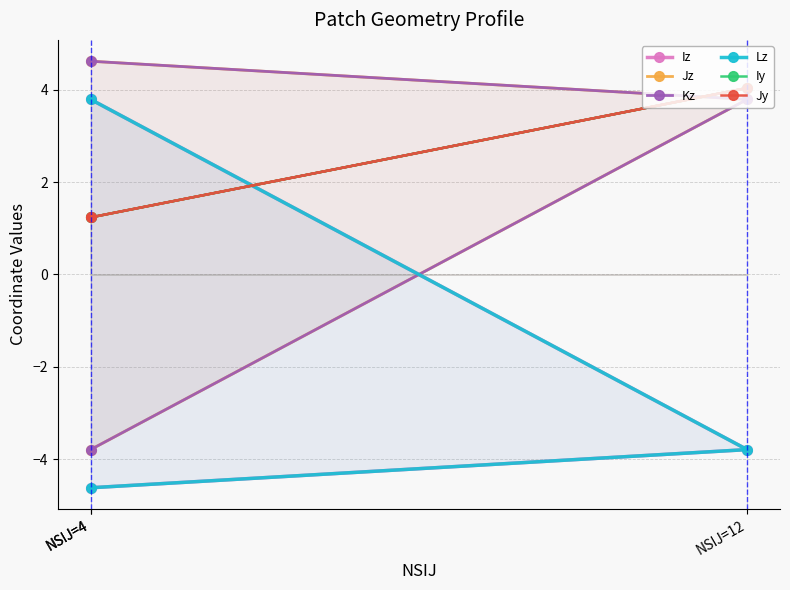

How many data points in Kz are above 3?

2